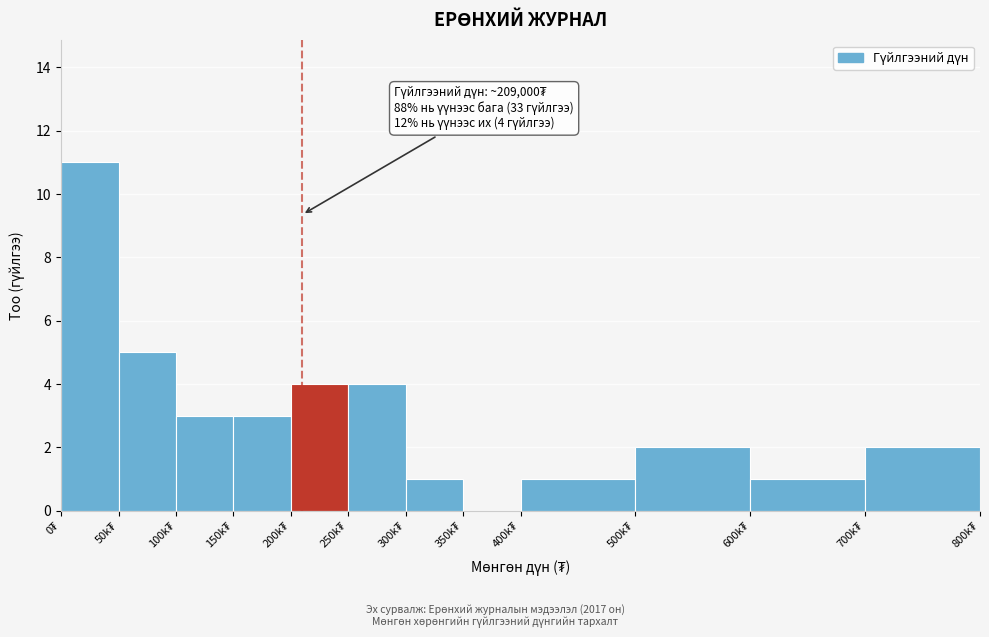

What is the maximum value shown in the chart?

11